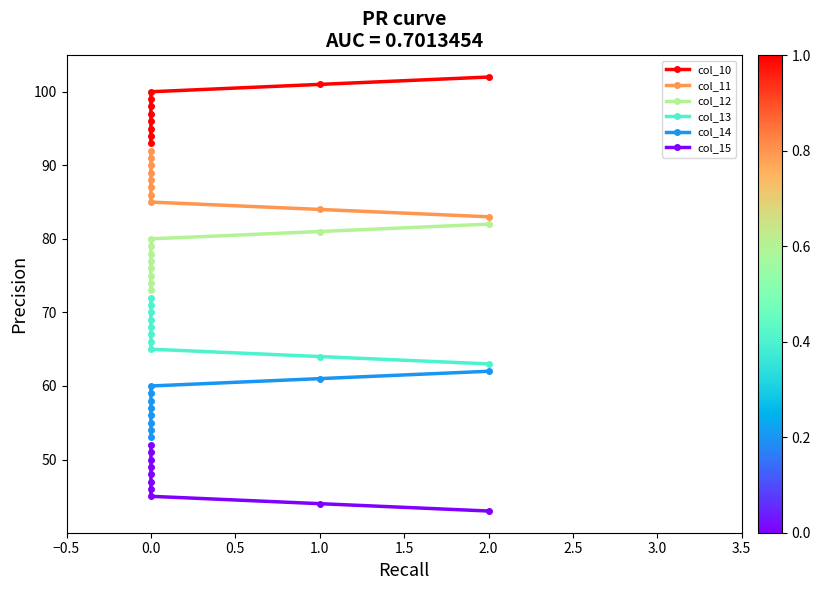

Reading left to right, extract all data points from this chart.

col_10: 93.0	94.0	95.0	96.0	97.0	98.0	99.0	100.0	101.0	102.0
col_11: 92.0	91.0	90.0	89.0	88.0	87.0	86.0	85.0	84.0	83.0
col_12: 73.0	74.0	75.0	76.0	77.0	78.0	79.0	80.0	81.0	82.0
col_13: 72.0	71.0	70.0	69.0	68.0	67.0	66.0	65.0	64.0	63.0
col_14: 53.0	54.0	55.0	56.0	57.0	58.0	59.0	60.0	61.0	62.0
col_15: 52.0	51.0	50.0	49.0	48.0	47.0	46.0	45.0	44.0	43.0